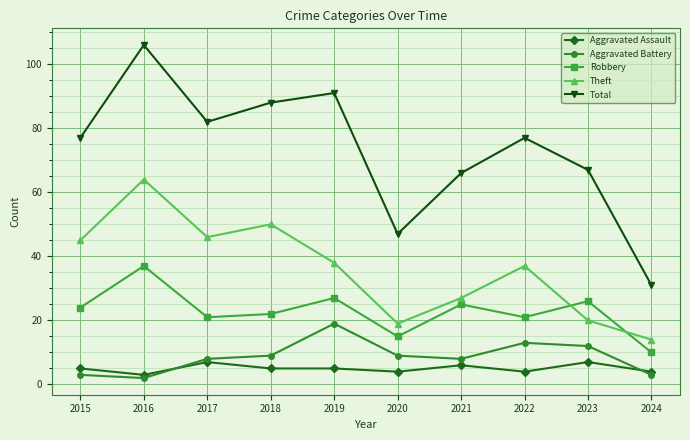

How many categories are shown in the chart?

10